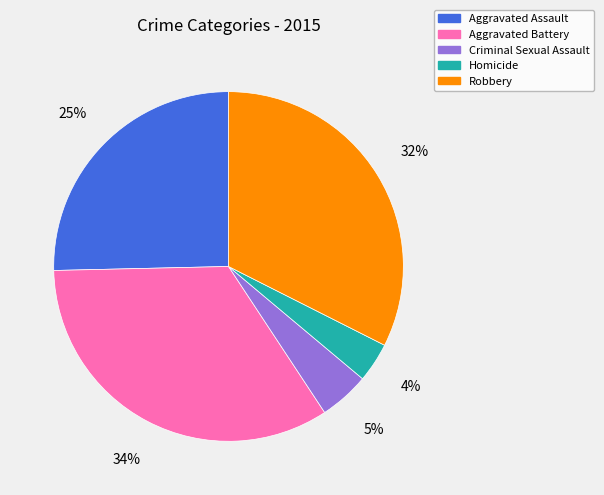

Which category has the biggest portion of the pie?

Aggravated Battery